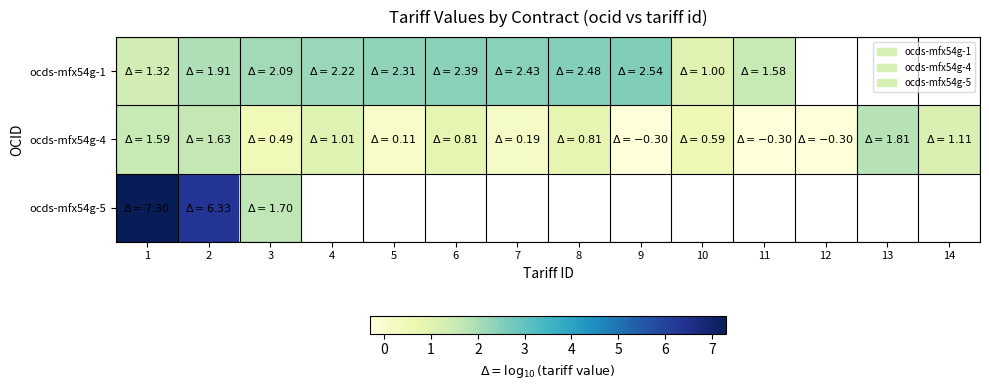

Which label corresponds to the largest value in the chart?

1